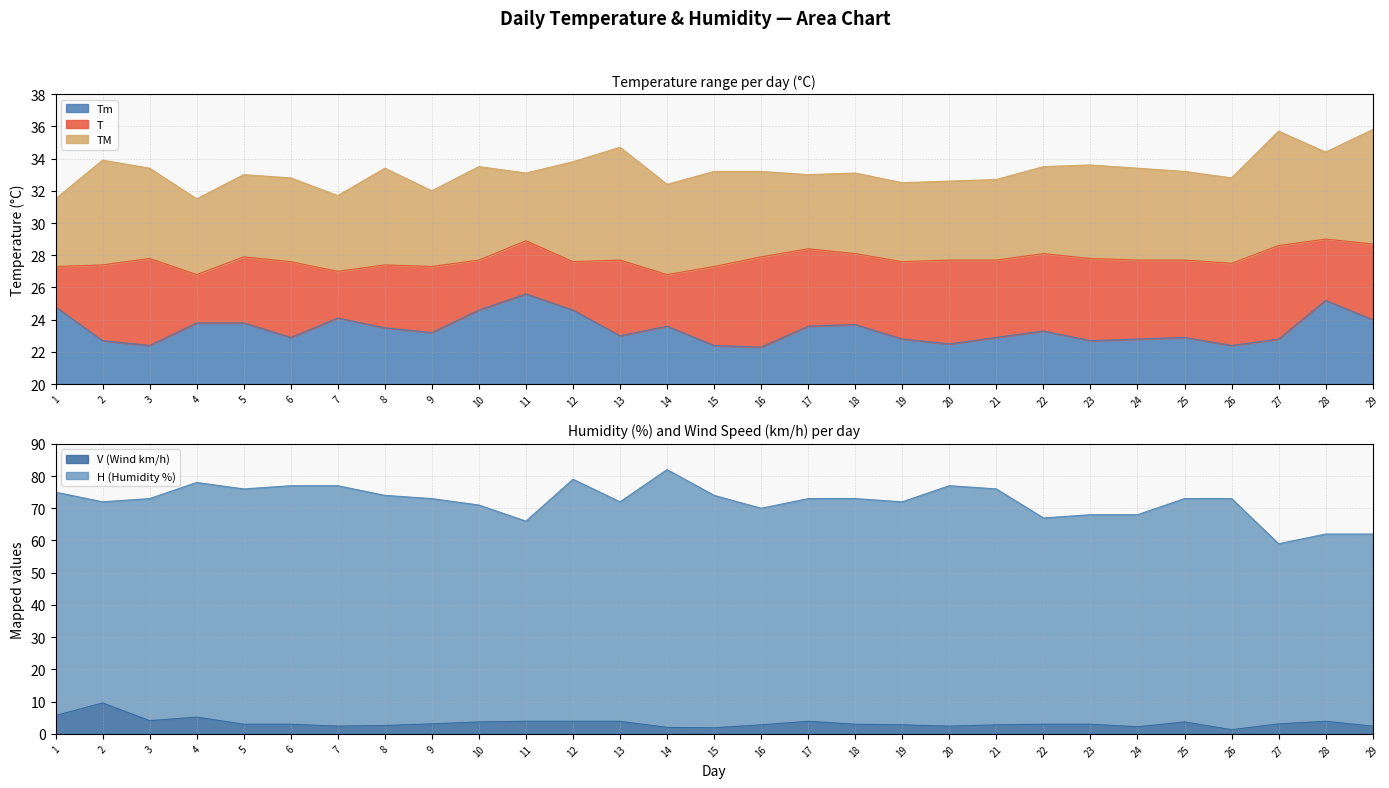

Is it true that V (Wind km/h) equals 8.0 at 4?

False